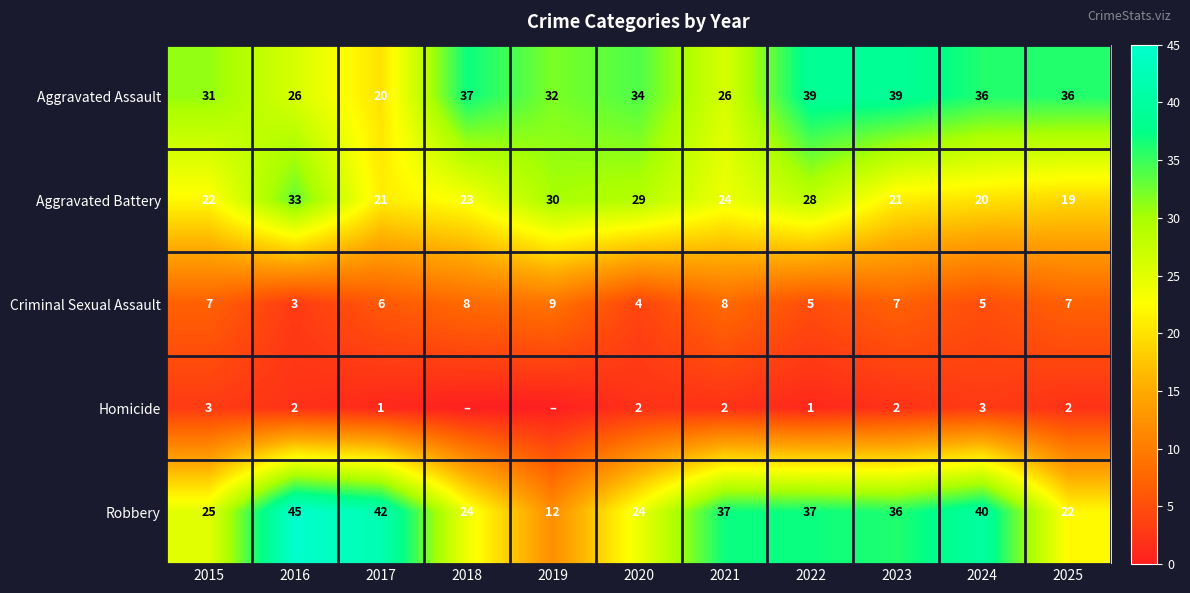

Which series changed the most between 2016 and 2023?

Aggravated Assault